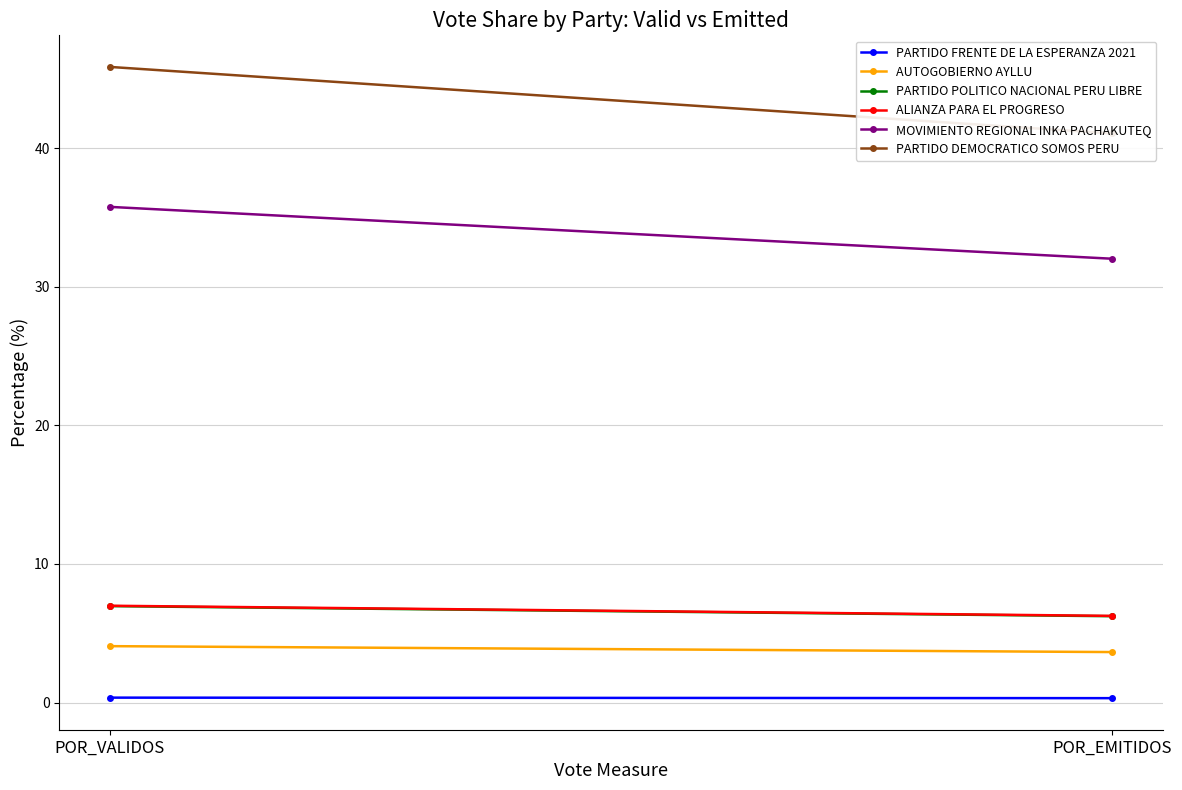

At how many categories does at least one series exceed 22?

2